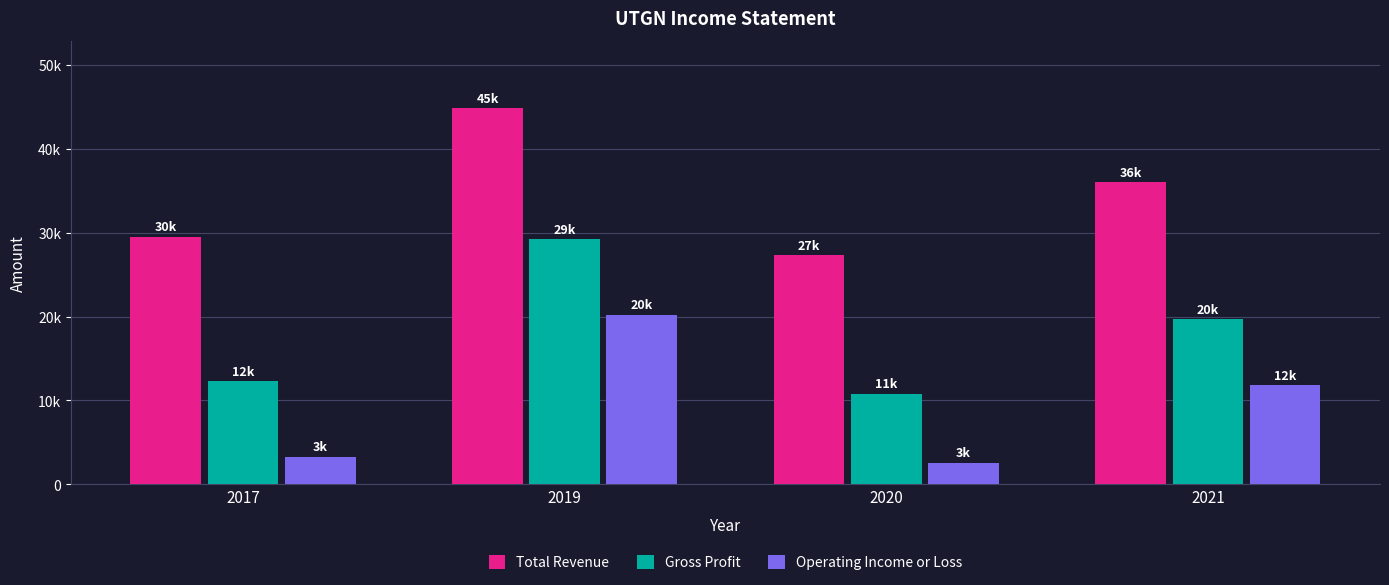

What is the value of the Gross Profit bar at the 3rd from the left?

10800